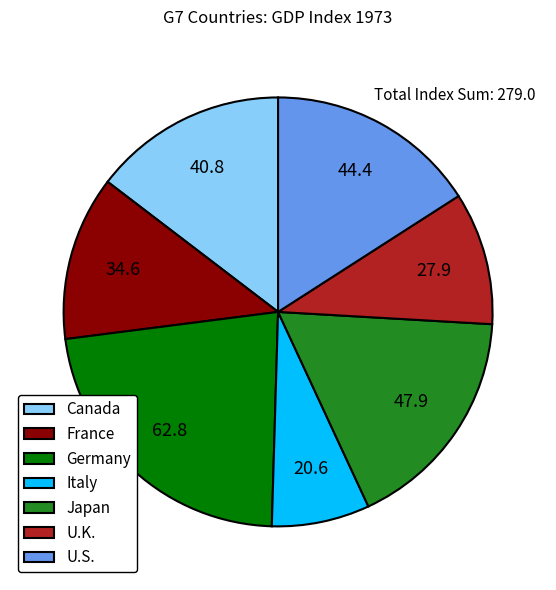

Rank the categories by value from highest to lowest.

Germany, Japan, U.S., Canada, France, U.K., Italy